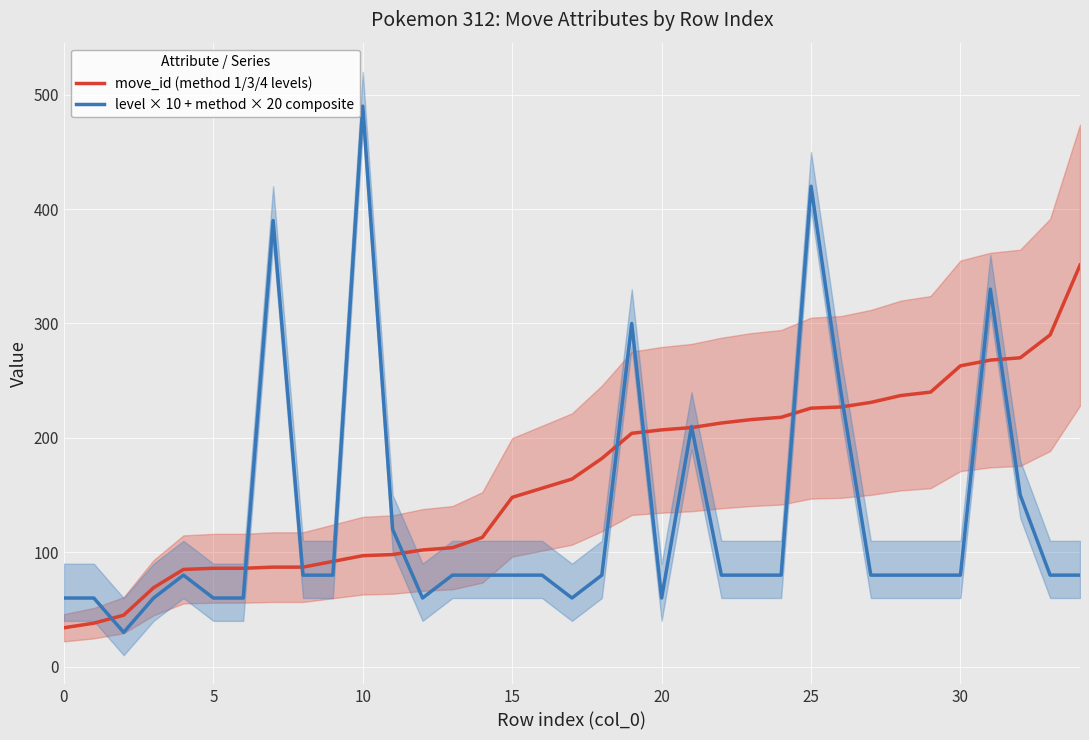

The value of level × 10 + method × 20 composite at 30 is 123. True or false?

False